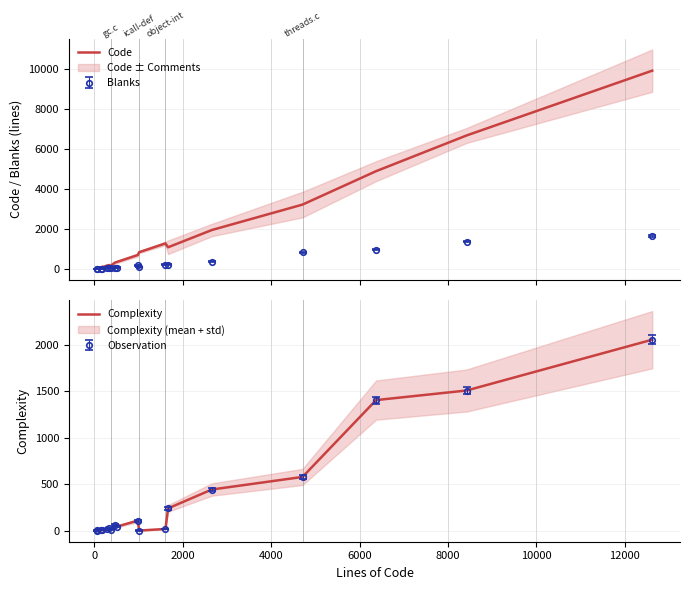

True or false: Complexity and Code cross at least once.

False